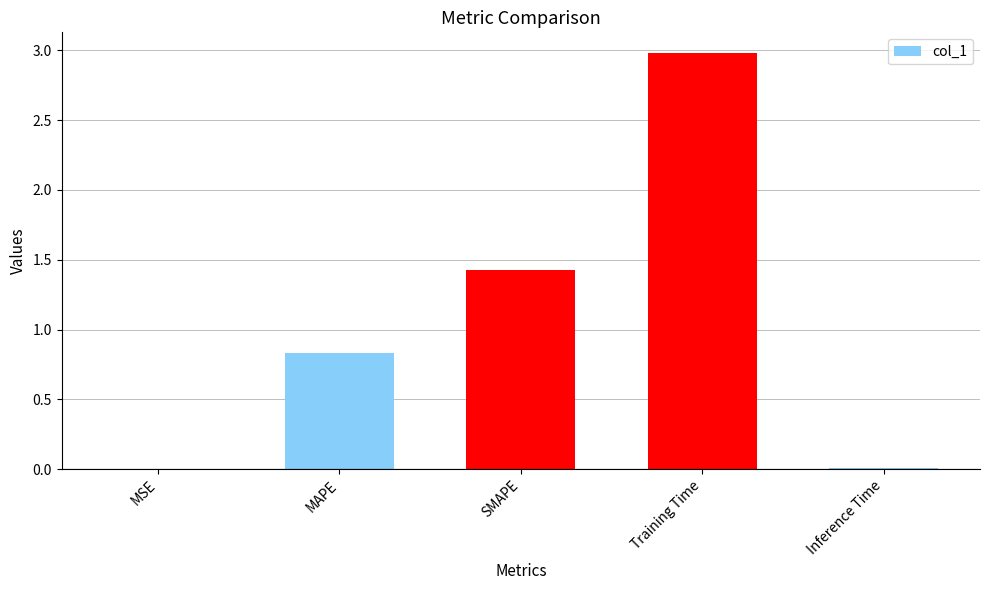

The chart shows a value of 0.7 at SMAPE. True or false?

False